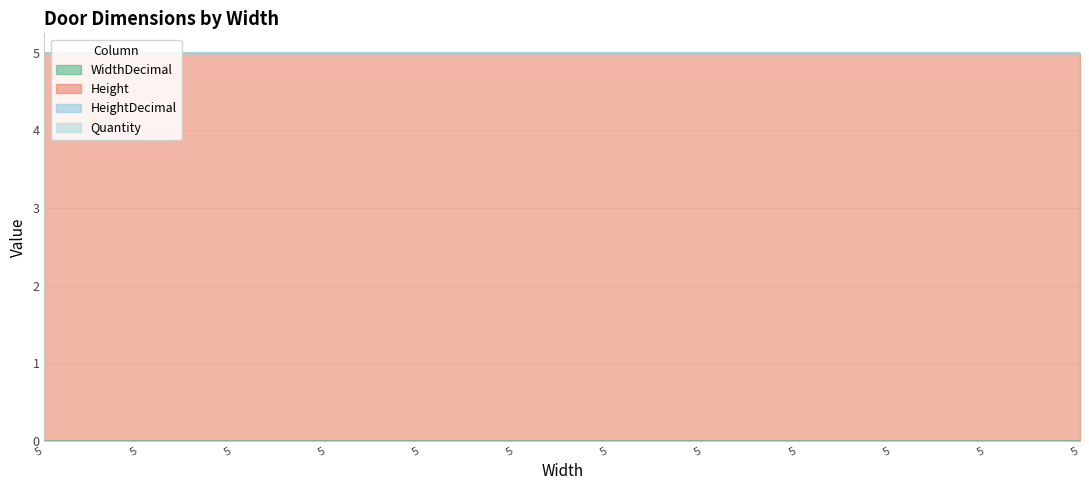

True or false: WidthDecimal has more than 0 interior local peaks.

False